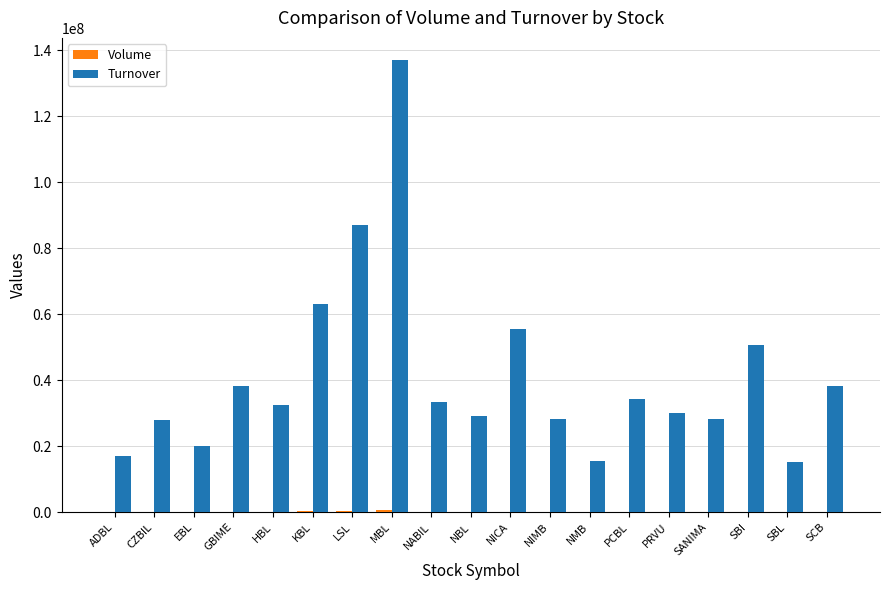

At which category is the sum across all series the highest?

MBL